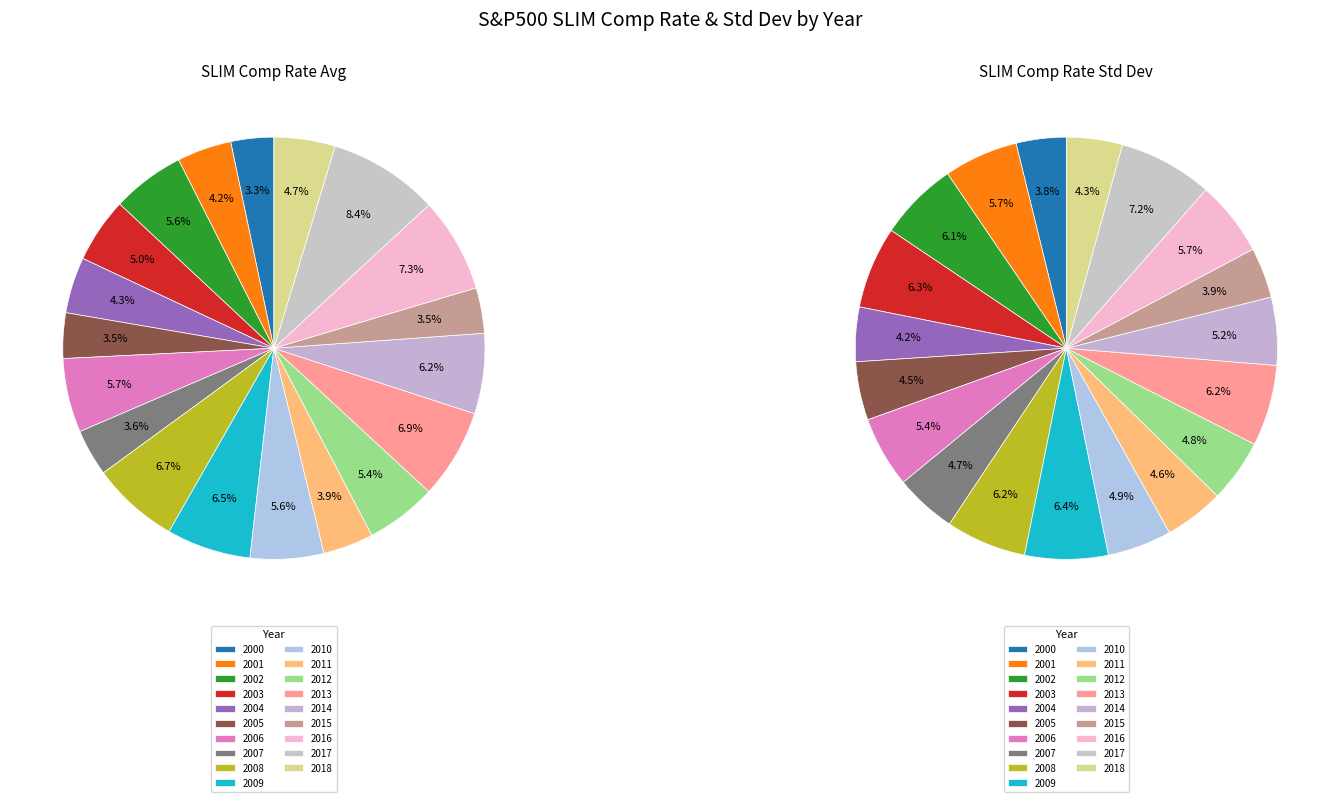

To the nearest percent, what is the average slice percentage?

5%